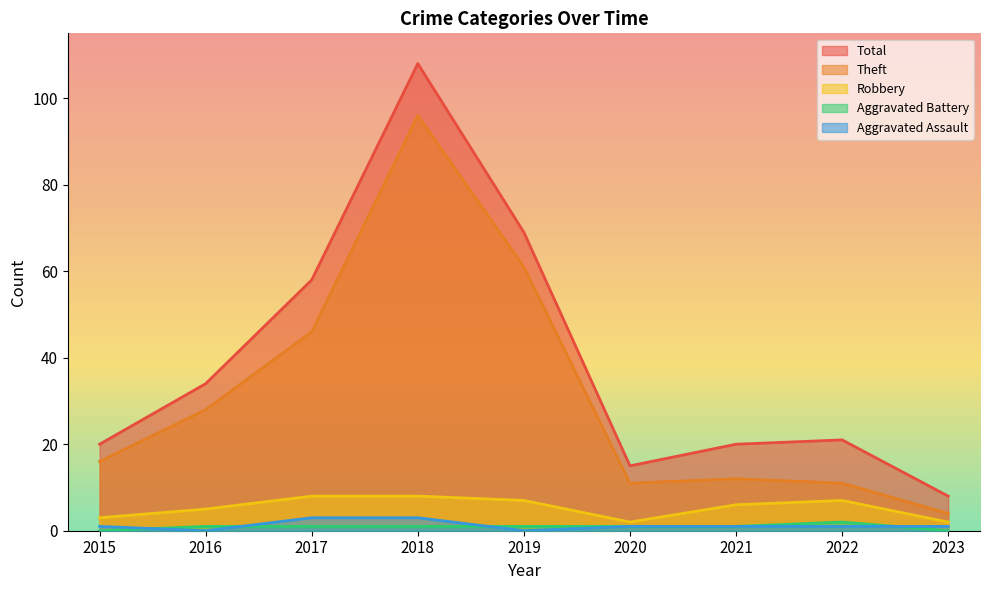

What is the difference between the second highest and second lowest values in the Aggravated Assault series?

3